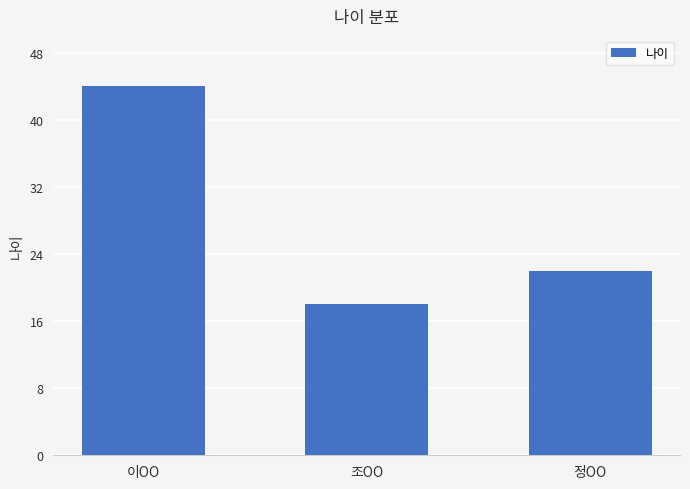

The value at 정OO is 34. True or false?

False